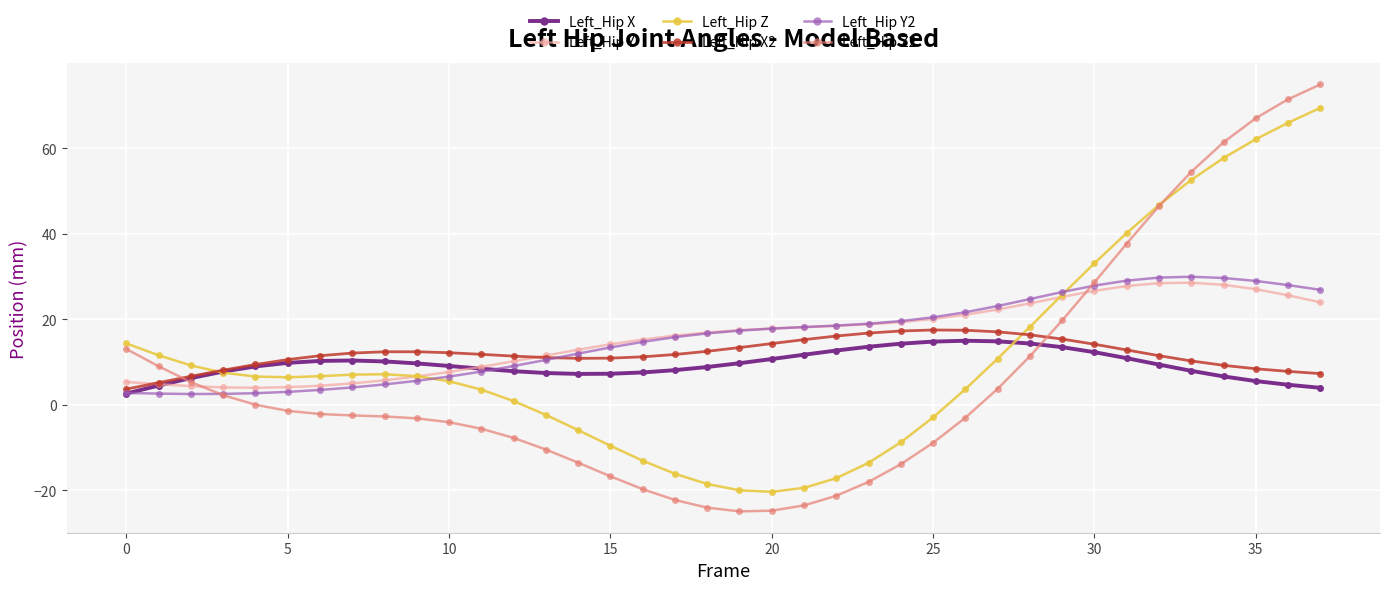

At how many categories does at least one series exceed 59?

4